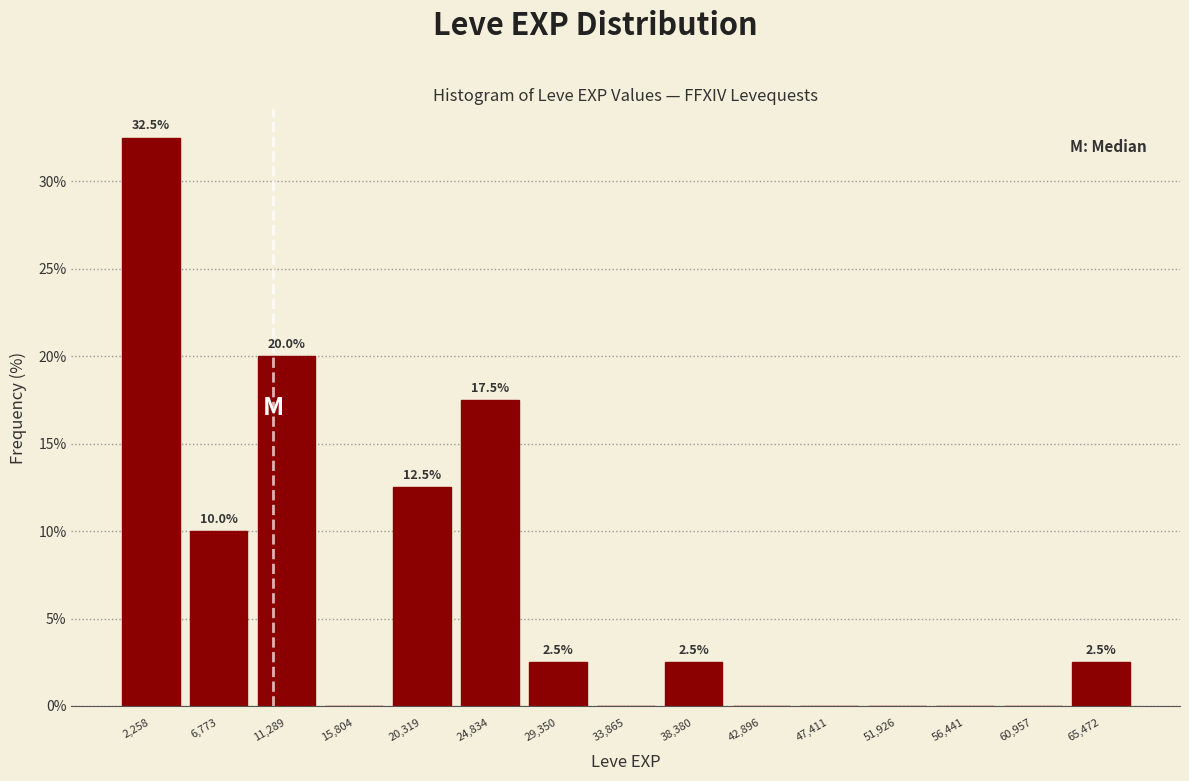

Which range on the x-axis has the tallest bar?

0 to 4500